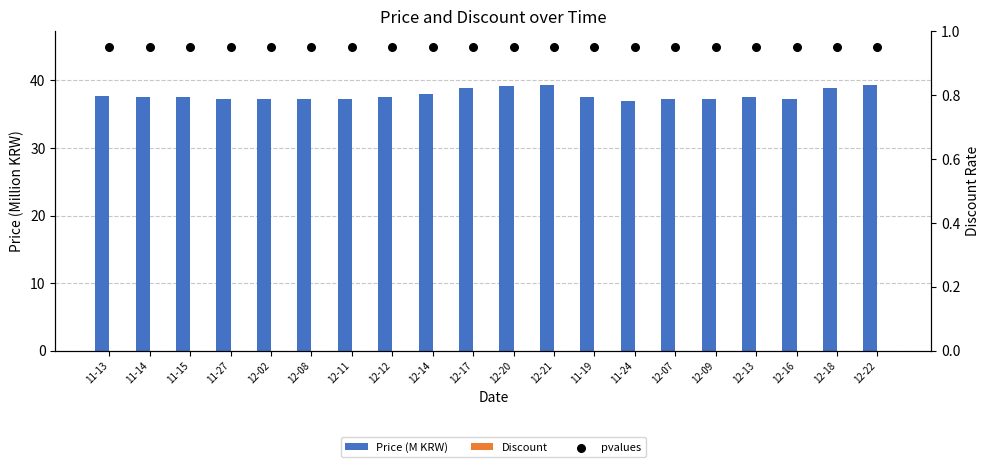

What are all the series names shown in the legend?

Price (M KRW), Discount, pvalues